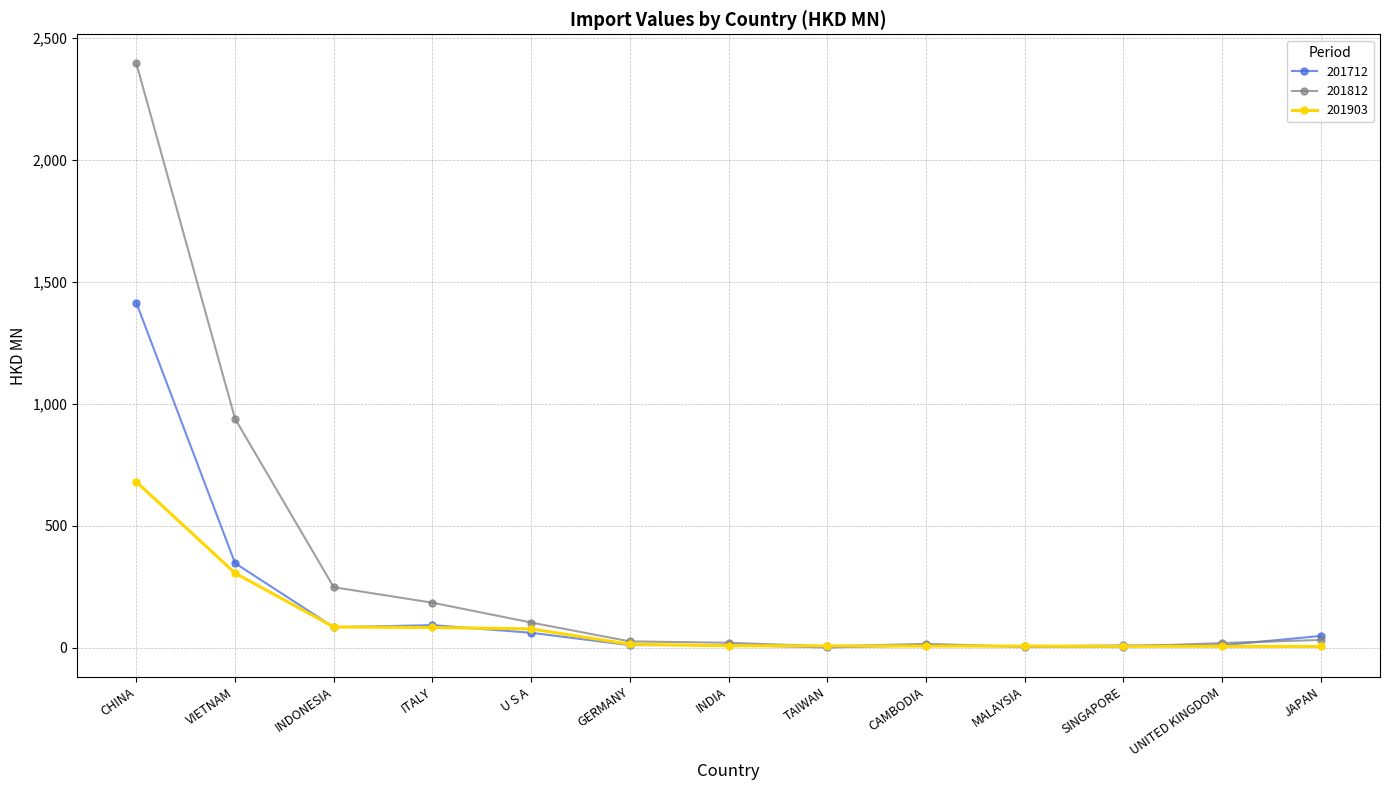

The value of 201712 at VIETNAM is 74.8. True or false?

False